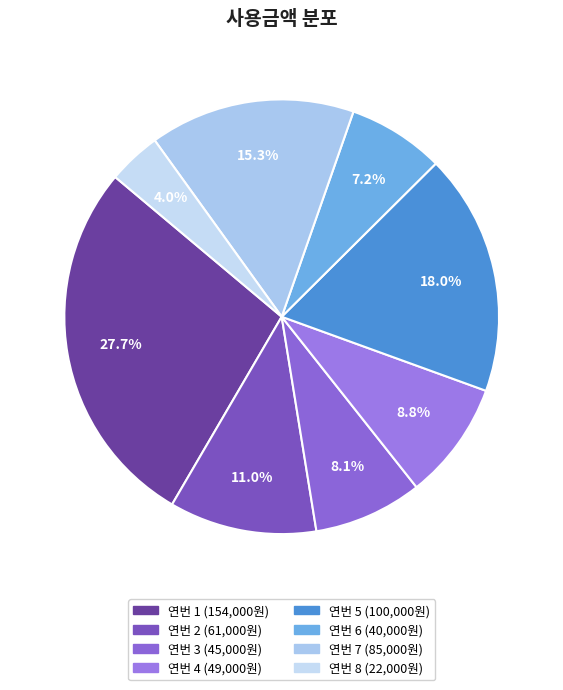

Which category has the biggest portion of the pie?

1